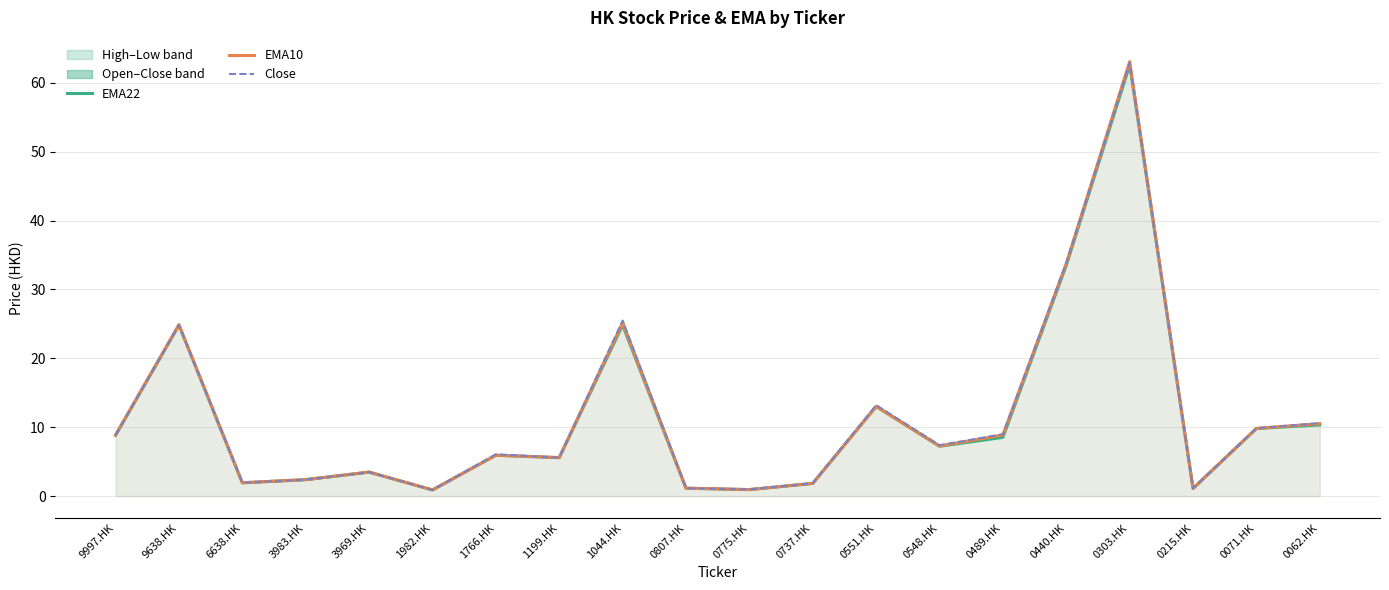

What is the label of the 16th point from the right?

3969.HK